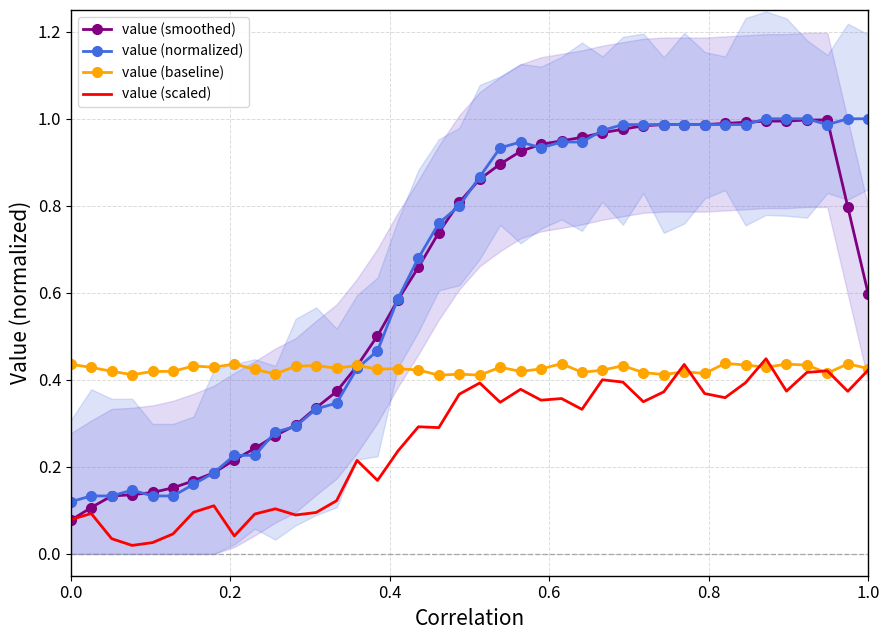

Reading left to right, list all the values displayed in this chart.

value (smoothed): 0.1	0.1	0.1	0.1	0.1	0.2	0.2	0.2	0.2	0.2	0.3	0.3	0.3	0.4	0.4	0.5	0.6	0.7	0.7	0.8	0.9	0.9	0.9	0.9	0.9	1.0	1.0	1.0	1.0	1.0	1.0	1.0	1.0	1.0	1.0	1.0	1.0	1.0	0.8	0.6
value (normalized): 0.1	0.1	0.1	0.1	0.1	0.1	0.2	0.2	0.2	0.2	0.3	0.3	0.3	0.3	0.4	0.5	0.6	0.7	0.8	0.8	0.9	0.9	0.9	0.9	0.9	0.9	1.0	1.0	1.0	1.0	1.0	1.0	1.0	1.0	1.0	1.0	1.0	1.0	1.0	1.0
value (baseline): 0.4	0.4	0.4	0.4	0.4	0.4	0.4	0.4	0.4	0.4	0.4	0.4	0.4	0.4	0.4	0.4	0.4	0.4	0.4	0.4	0.4	0.4	0.4	0.4	0.4	0.4	0.4	0.4	0.4	0.4	0.4	0.4	0.4	0.4	0.4	0.4	0.4	0.4	0.4	0.4
value (scaled): 0.1	0.1	0.0	0.0	0.0	0.0	0.1	0.1	0.0	0.1	0.1	0.1	0.1	0.1	0.2	0.2	0.2	0.3	0.3	0.4	0.4	0.3	0.4	0.4	0.4	0.3	0.4	0.4	0.3	0.4	0.4	0.4	0.4	0.4	0.4	0.4	0.4	0.4	0.4	0.4